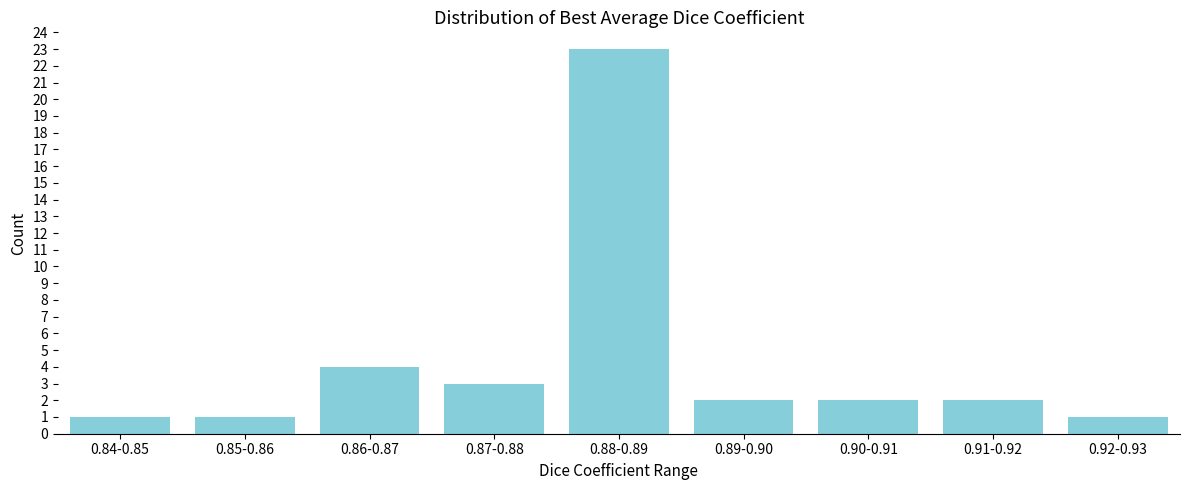

Reading left to right, transcribe all the data shown in this chart.

1	1	4	3	23	2	2	2	1